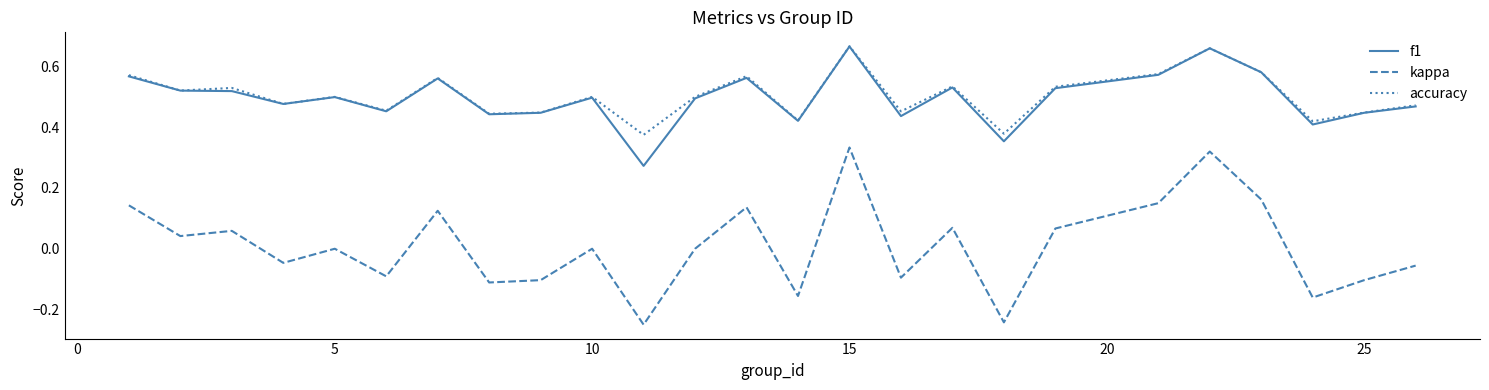

True or false: f1 and kappa cross at least once.

False